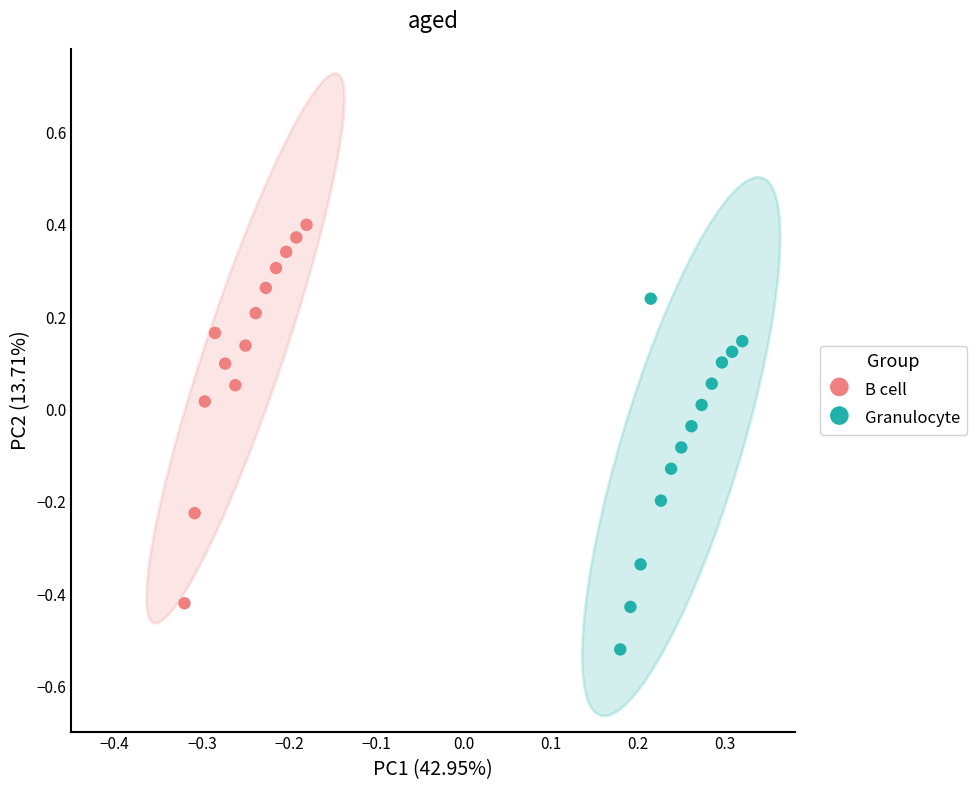

Which series has the largest Y range (max minus min)?

B cell